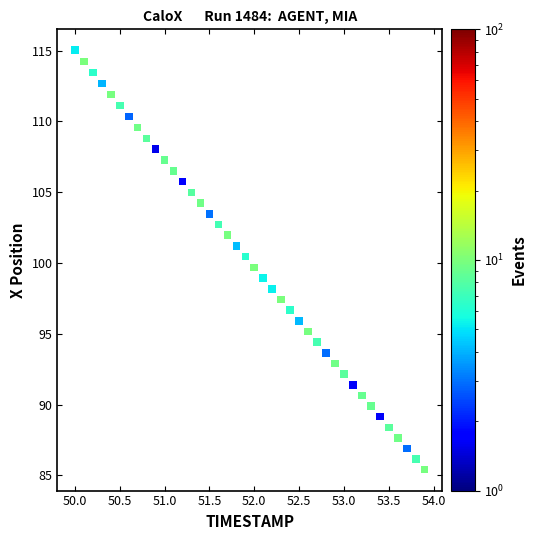

What is the range of X values (max minus min)?

3.9